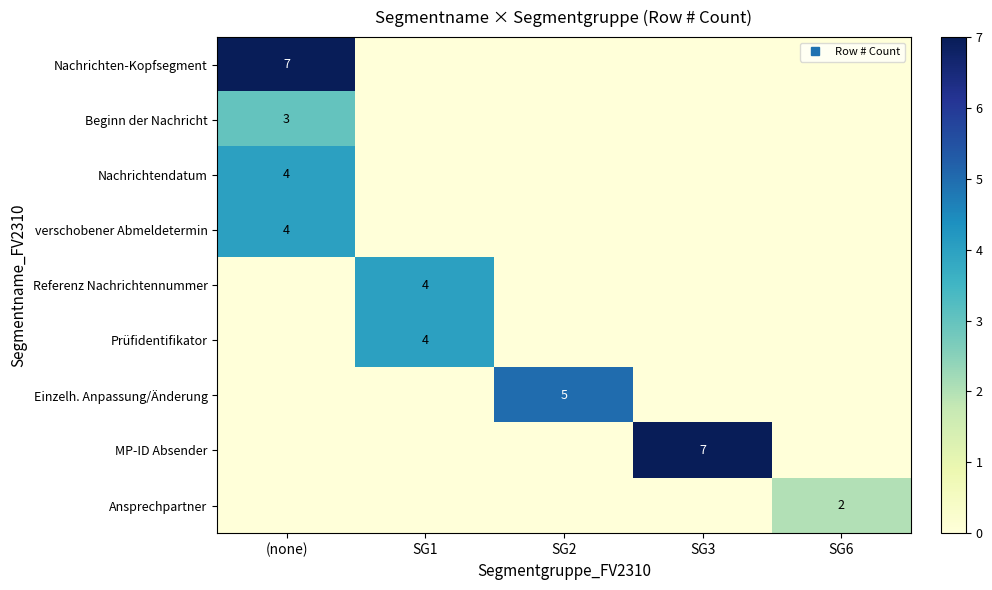

How many categories are shown in the chart?

5